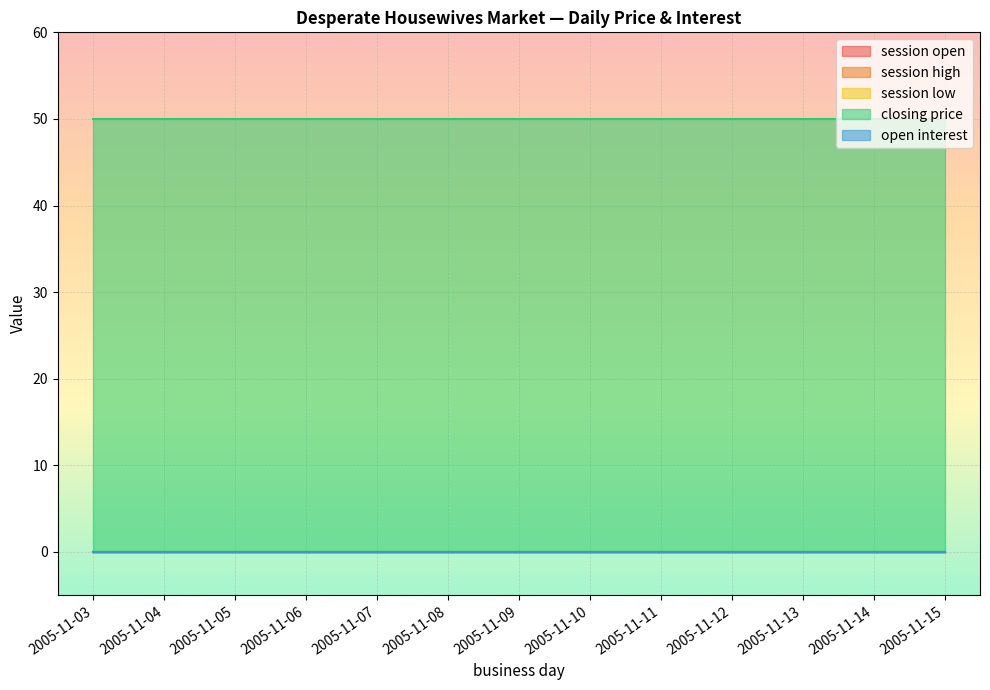

At 2005-11-10, list the series in order from largest to smallest.

closing price, session open, session high, session low, open interest